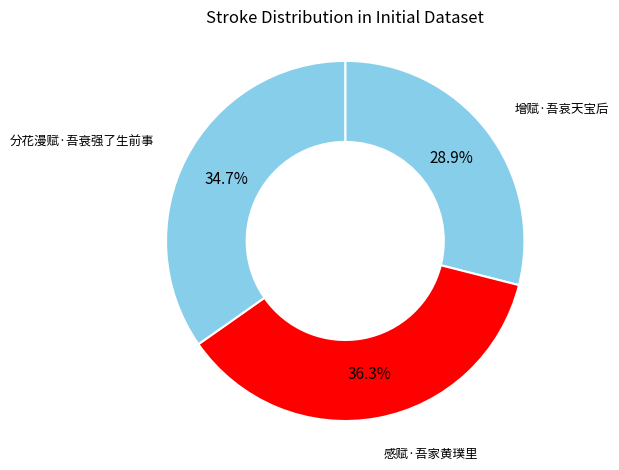

How many segments does this pie chart have?

3